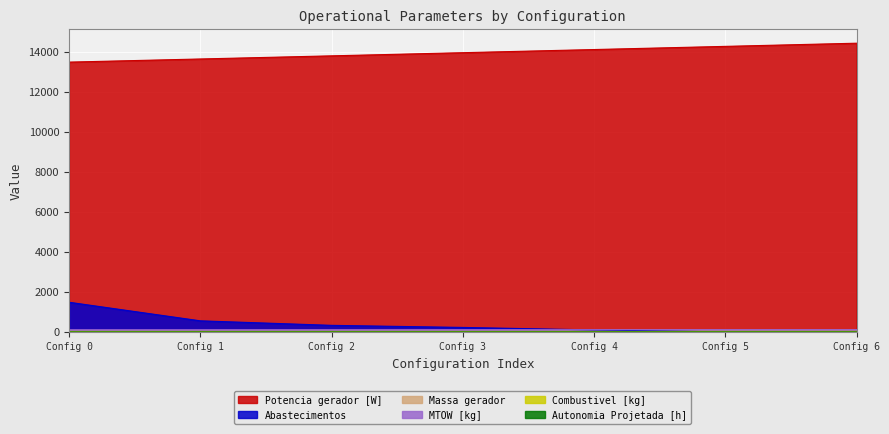

What is the difference between the highest and lowest values at Config 3?

13951.9